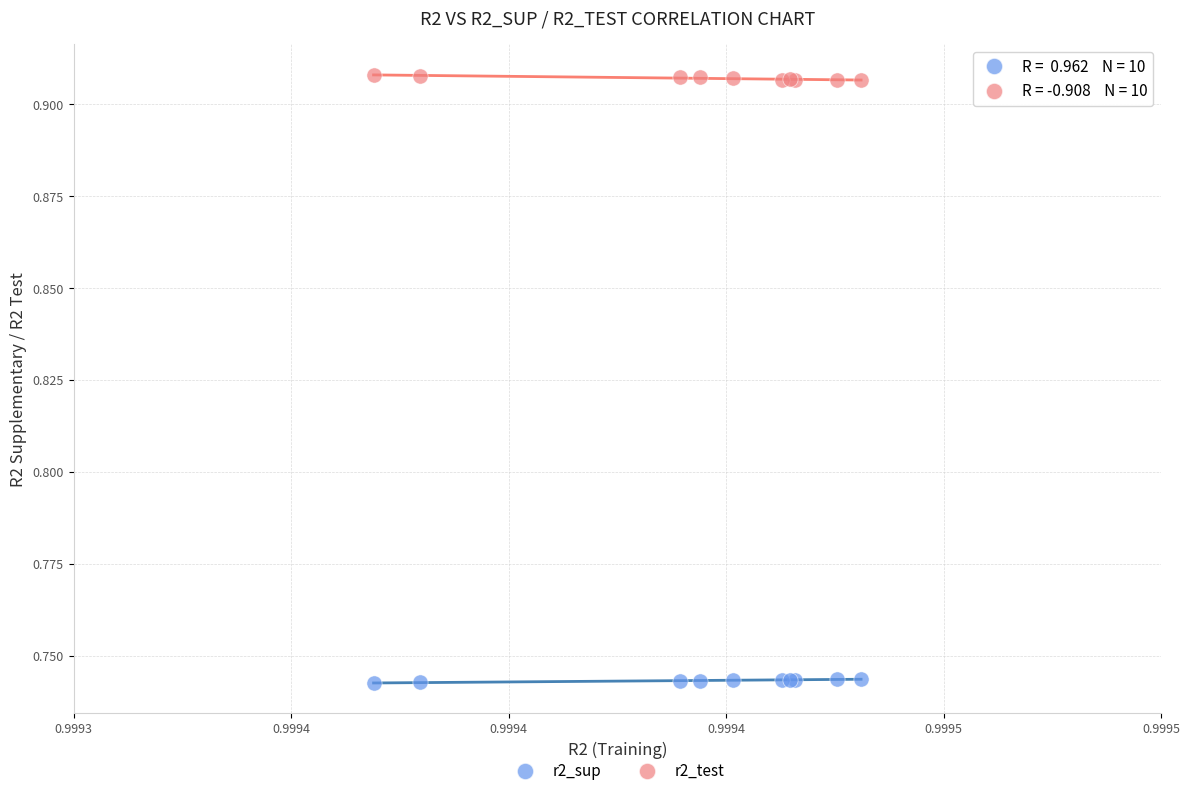

Which series reaches the maximum Y coordinate?

r2_test